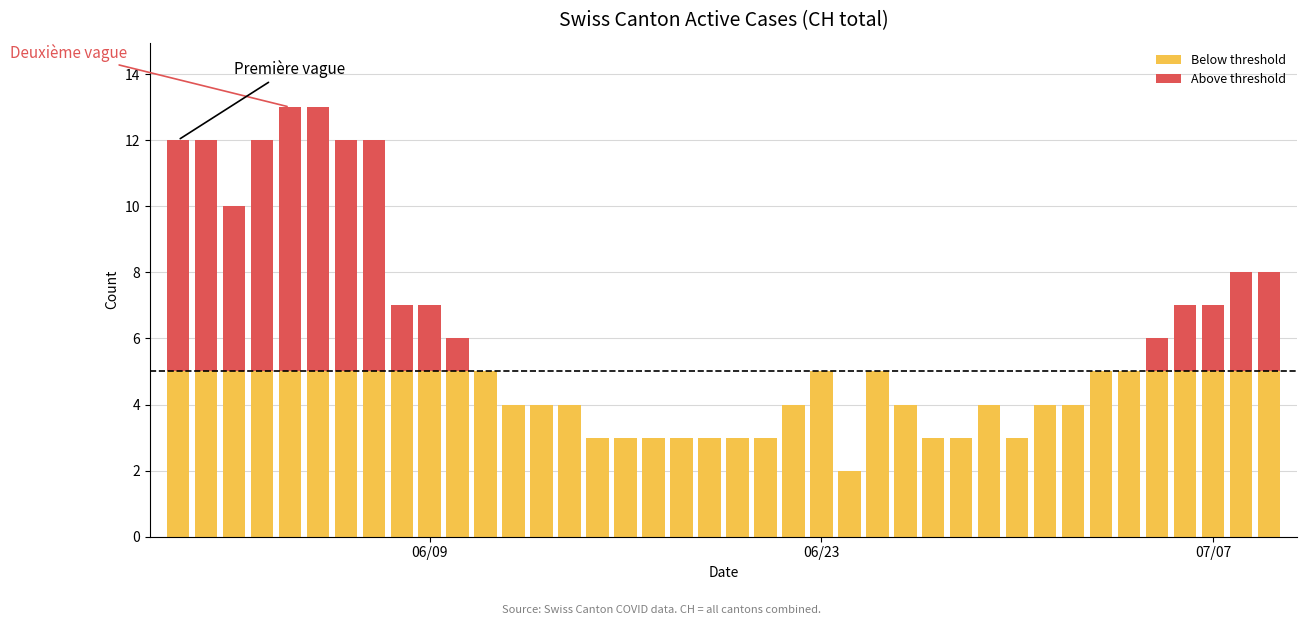

Does the chart contain stacked bars?

Yes